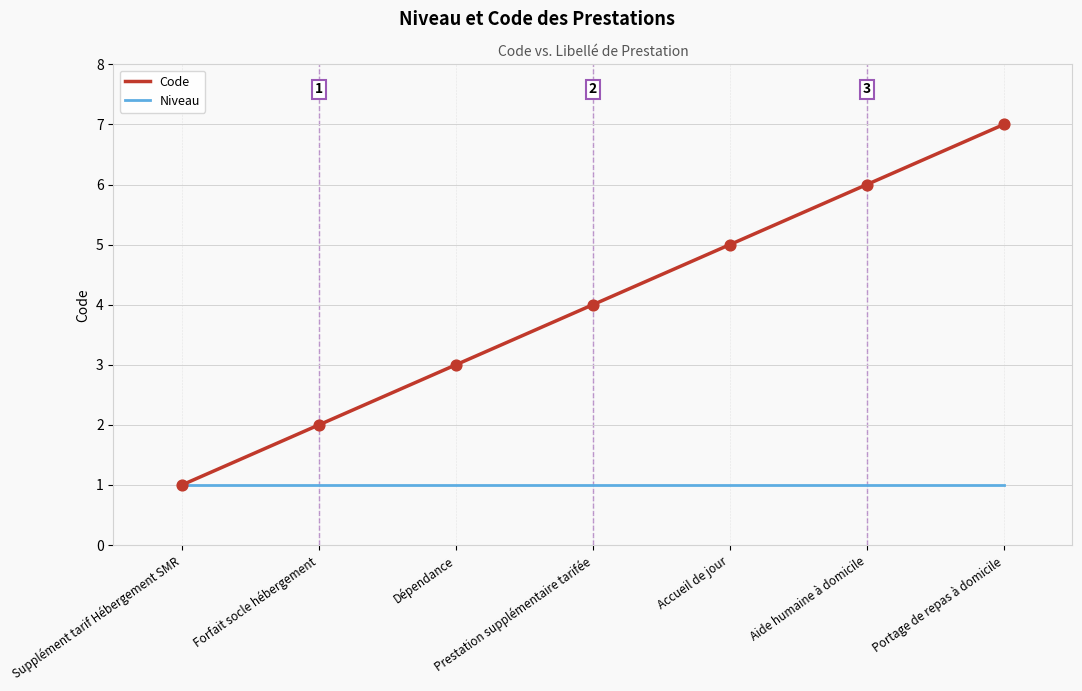

At which category is the sum across all series the highest?

Portage de repas à domicile